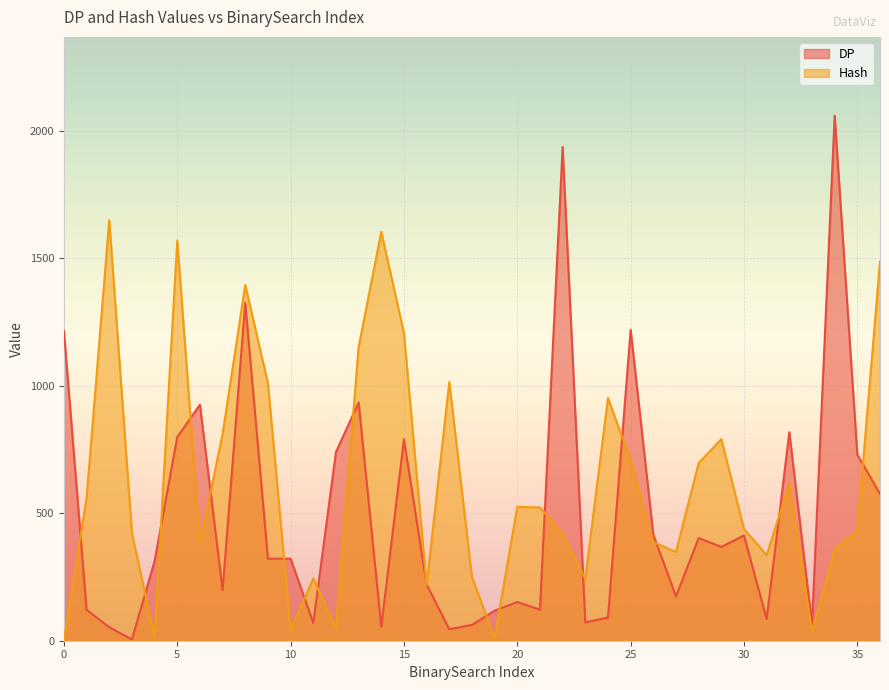

What is the minimum value shown in the chart?

1